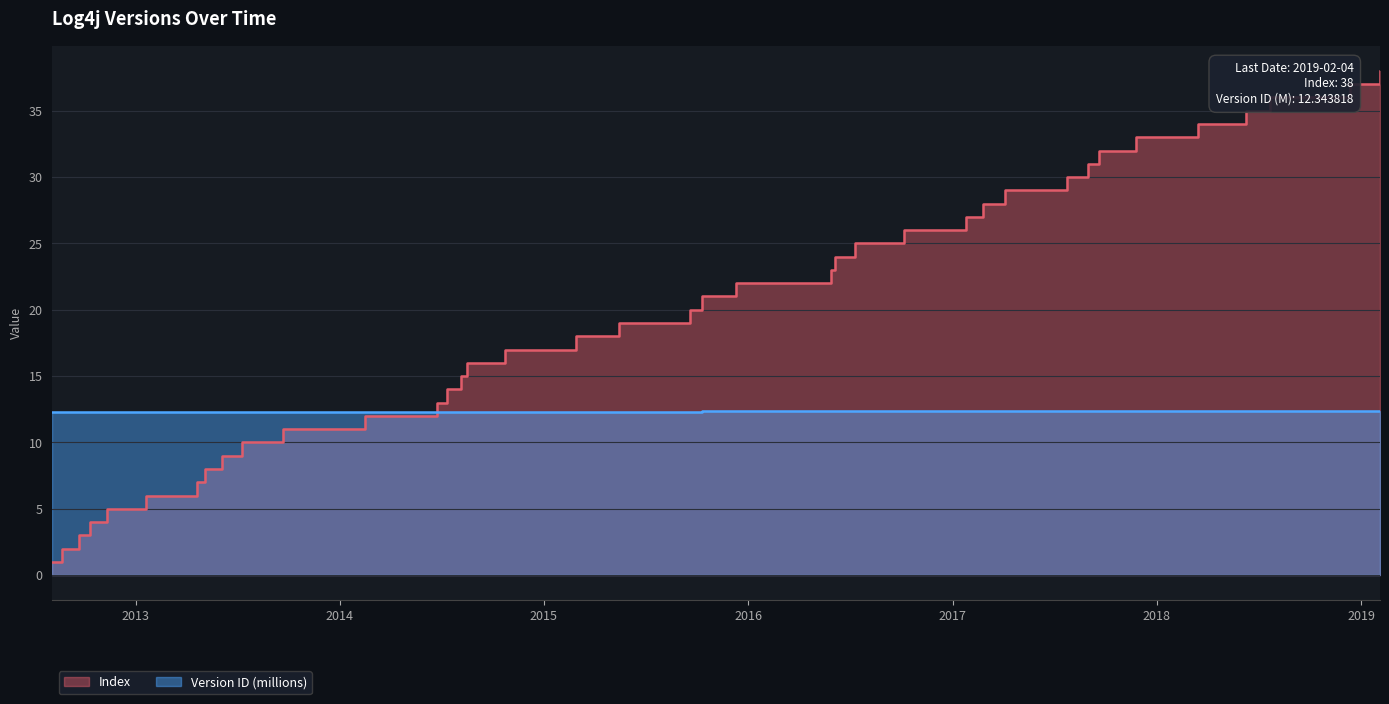

Is it true that Version ID (millions) equals 12.3 at 2014-06-24?

True